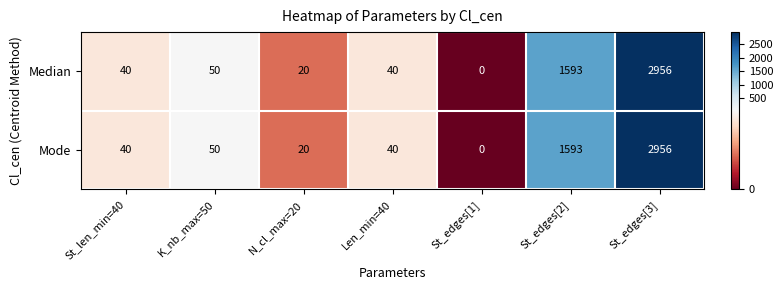

The value of Mode at St_edges[1] is 2012. True or false?

False